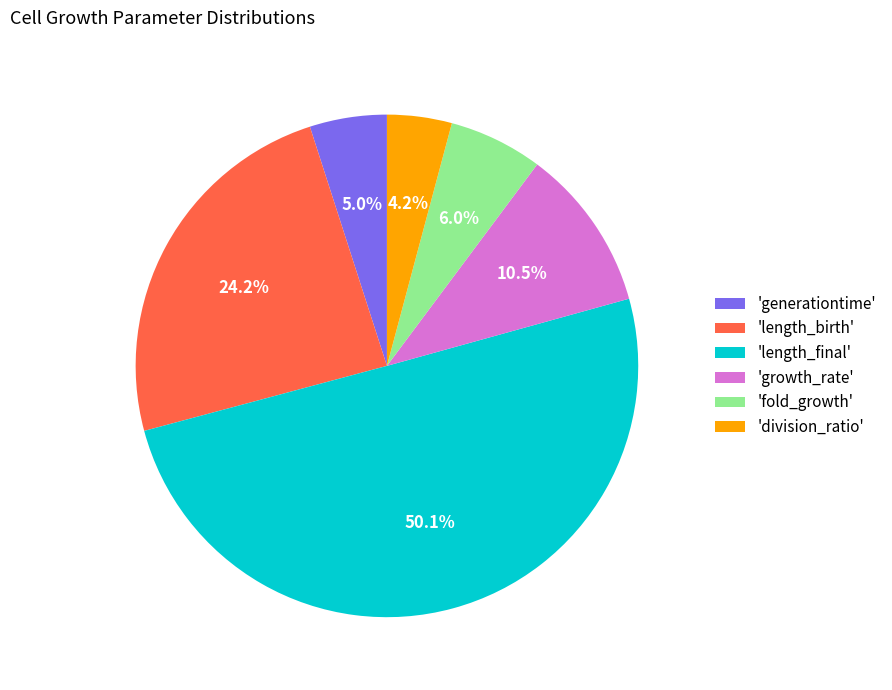

Which has a higher value, 'generationtime' or 'growth_rate'?

'growth_rate'